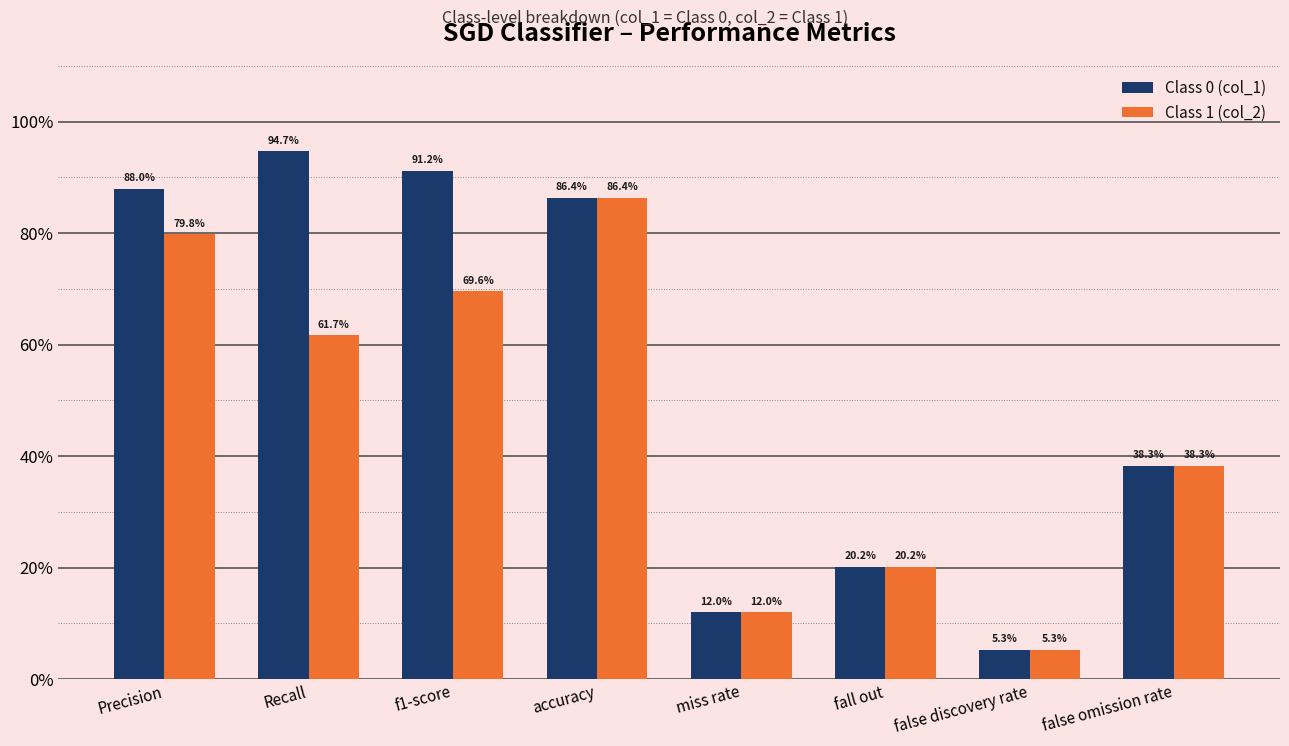

What are all the series names shown in the legend?

Class 0 (col_1), Class 1 (col_2)